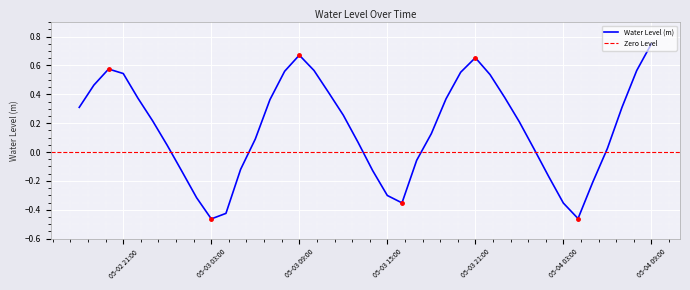

The value of Water Level (m) at 05-03 15:00 is -0.3. True or false?

True